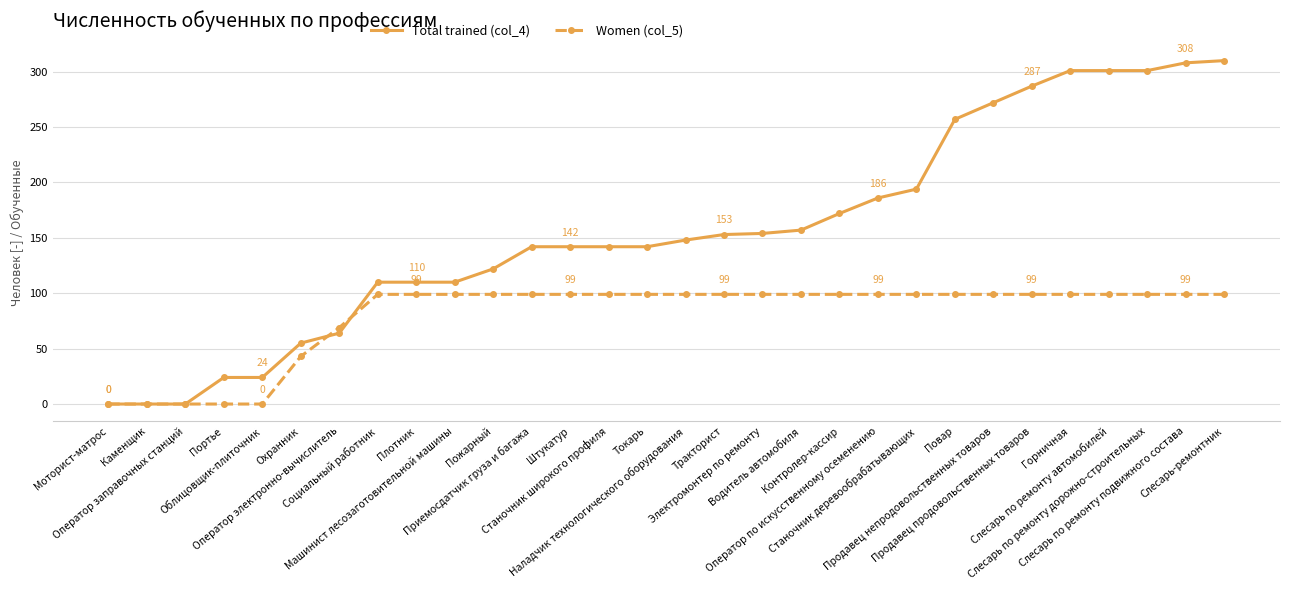

What is the label of the 5th point from the left?

Облицовщик-плиточник